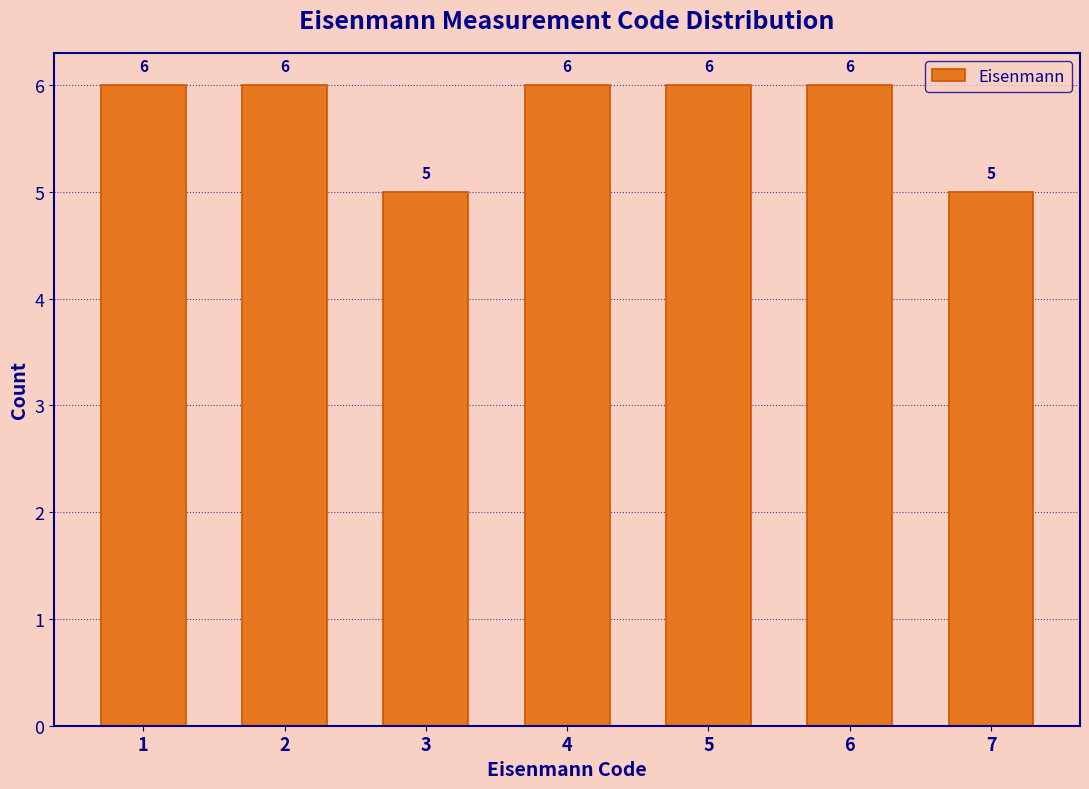

Reading left to right, extract all data points from this chart.

1=6	2=6	3=5	4=6	5=6	6=6	7=5